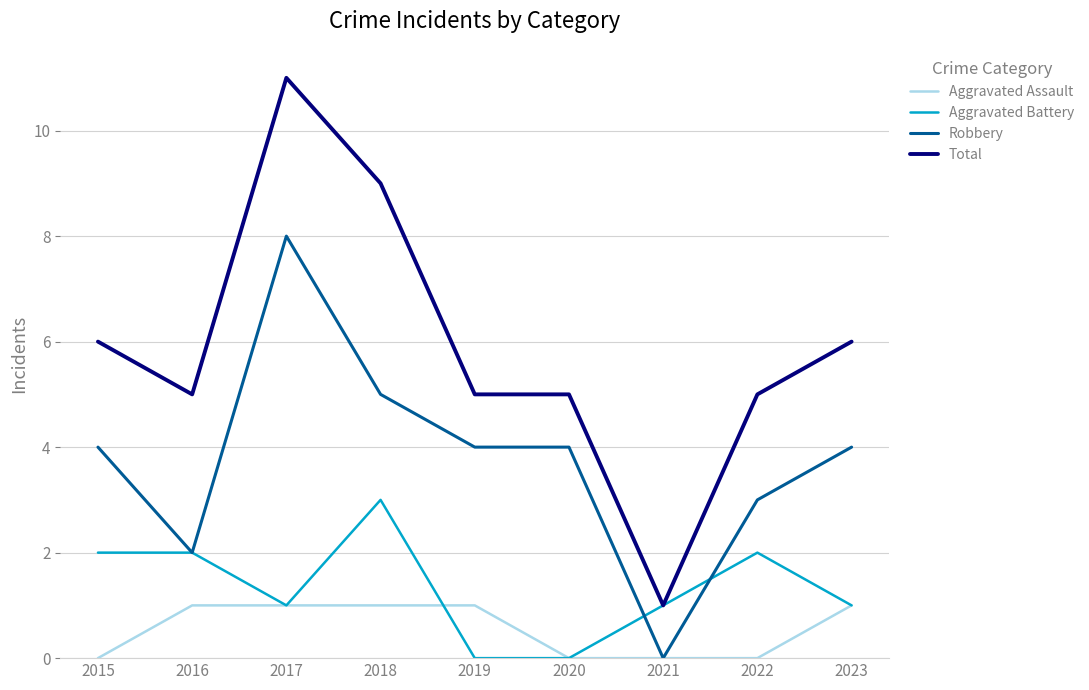

How many Robbery values are between 3 and 4?

5